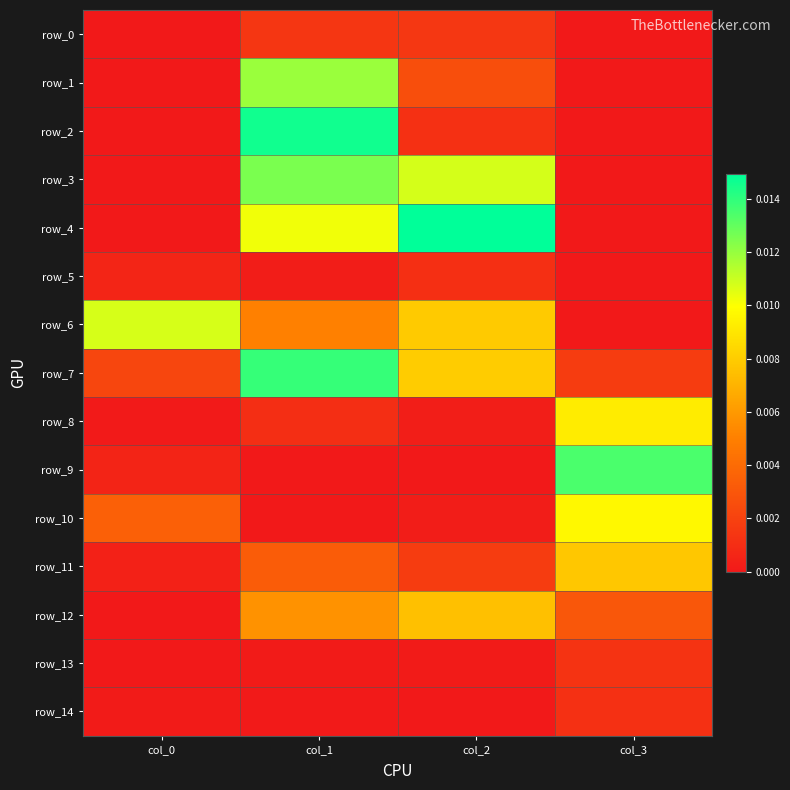

How many values in the row_1 series exceed 0?

2